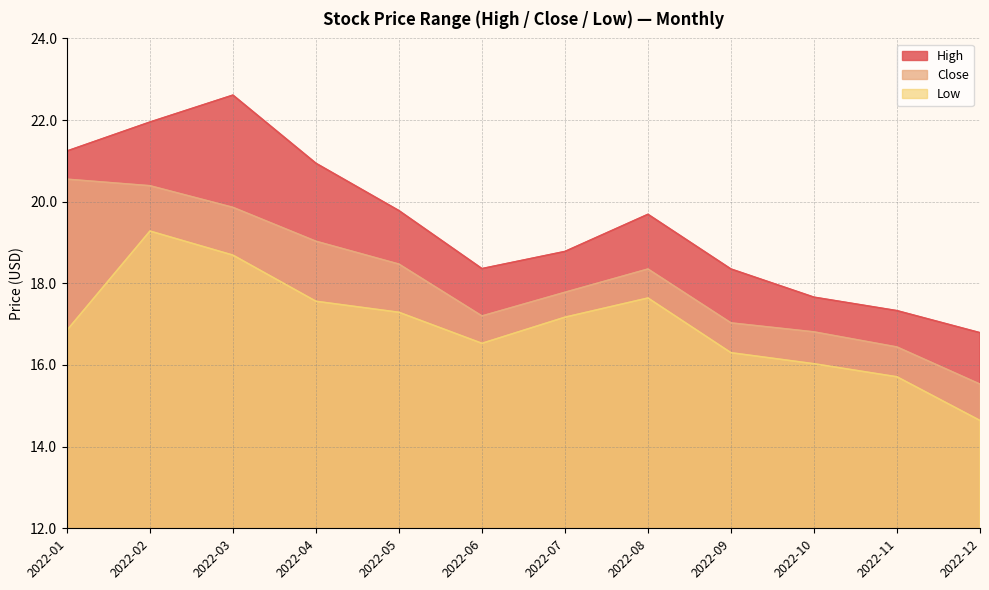

Which label corresponds to the largest value in the chart?

2022-03